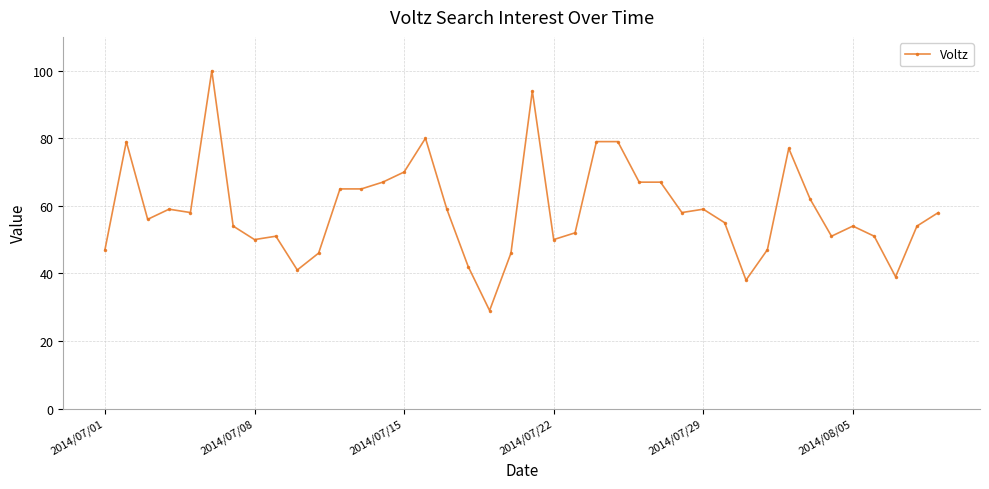

What is the greatest value displayed?

100